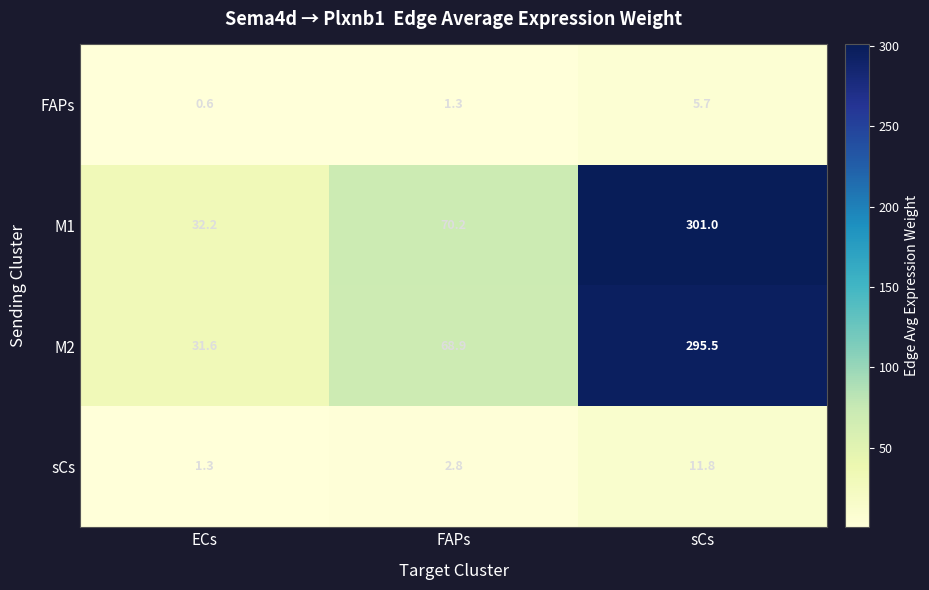

Where is M1 nearest to the value 166?

FAPs